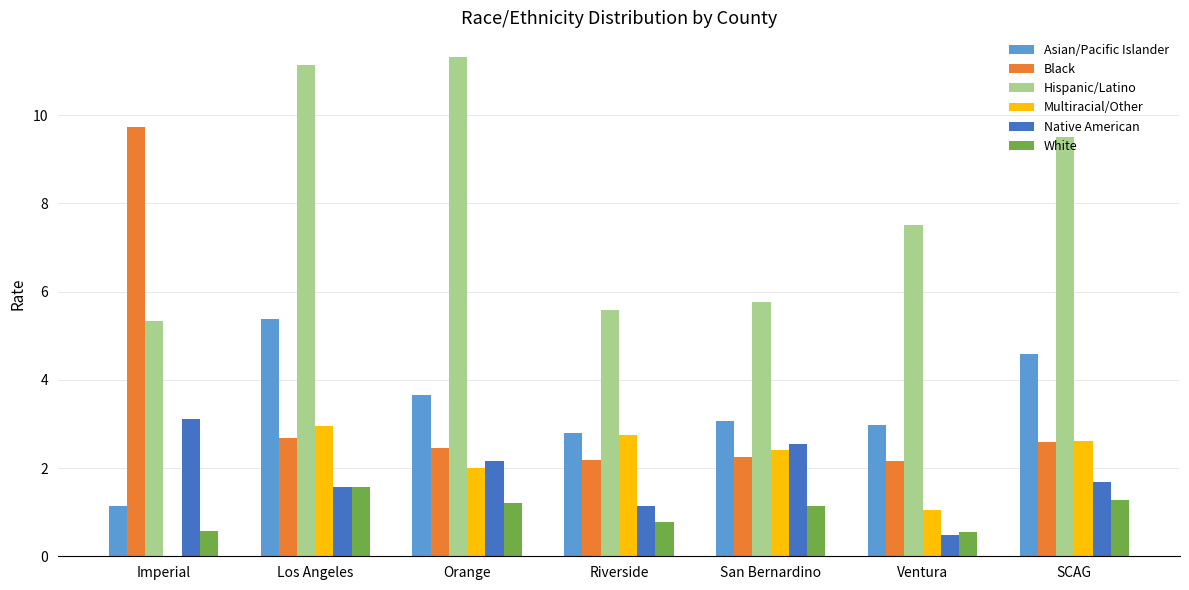

What are all the series names shown in the legend?

Asian/Pacific Islander, Black, Hispanic/Latino, Multiracial/Other, Native American, White